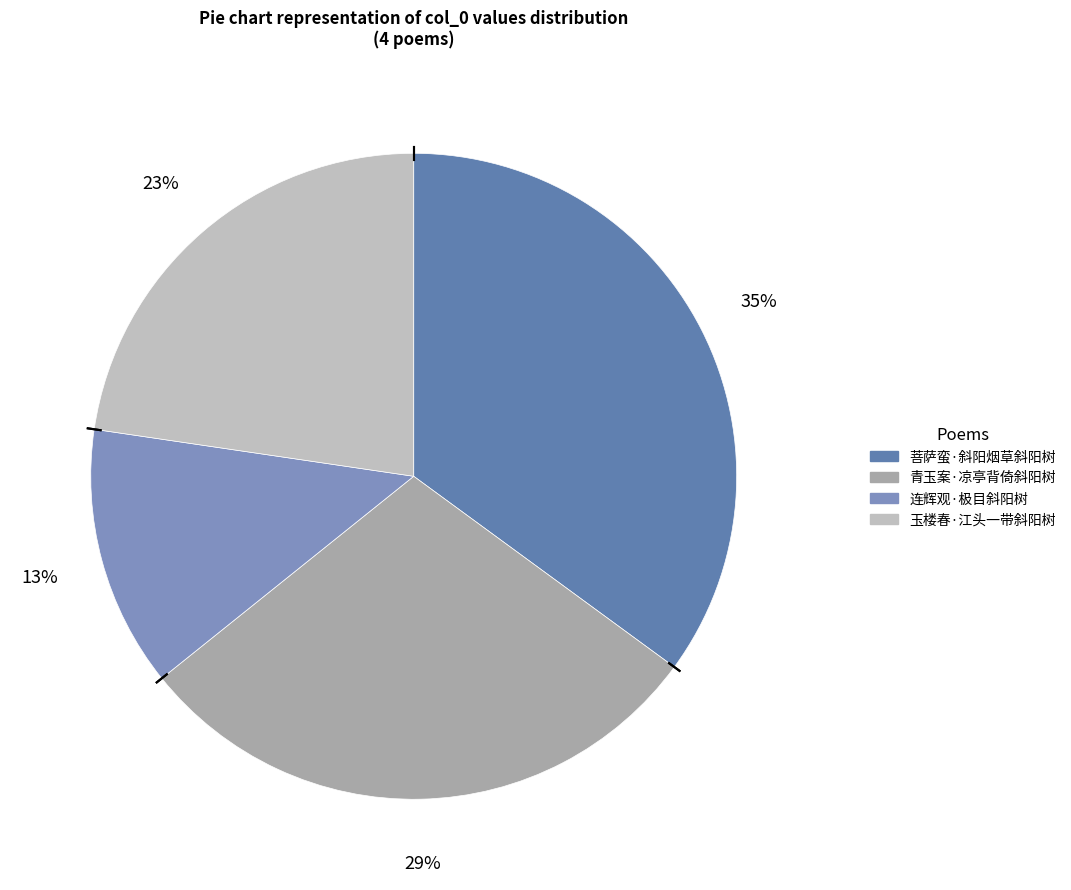

To the nearest percent, what portion does 玉楼春·江头一带斜阳树 represent?

23%